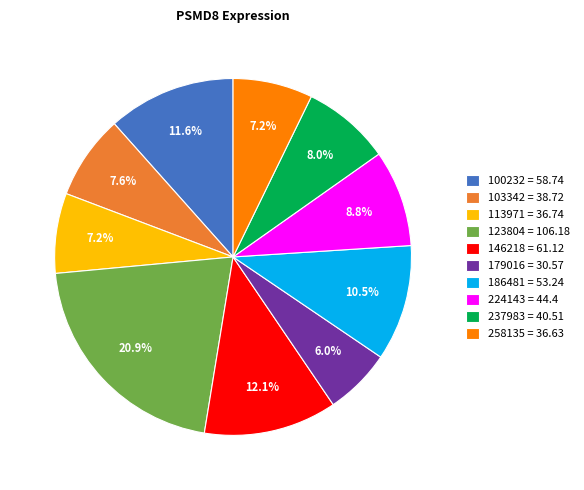

To the nearest percent, what is the combined percentage of 123804 and 237983?

29%